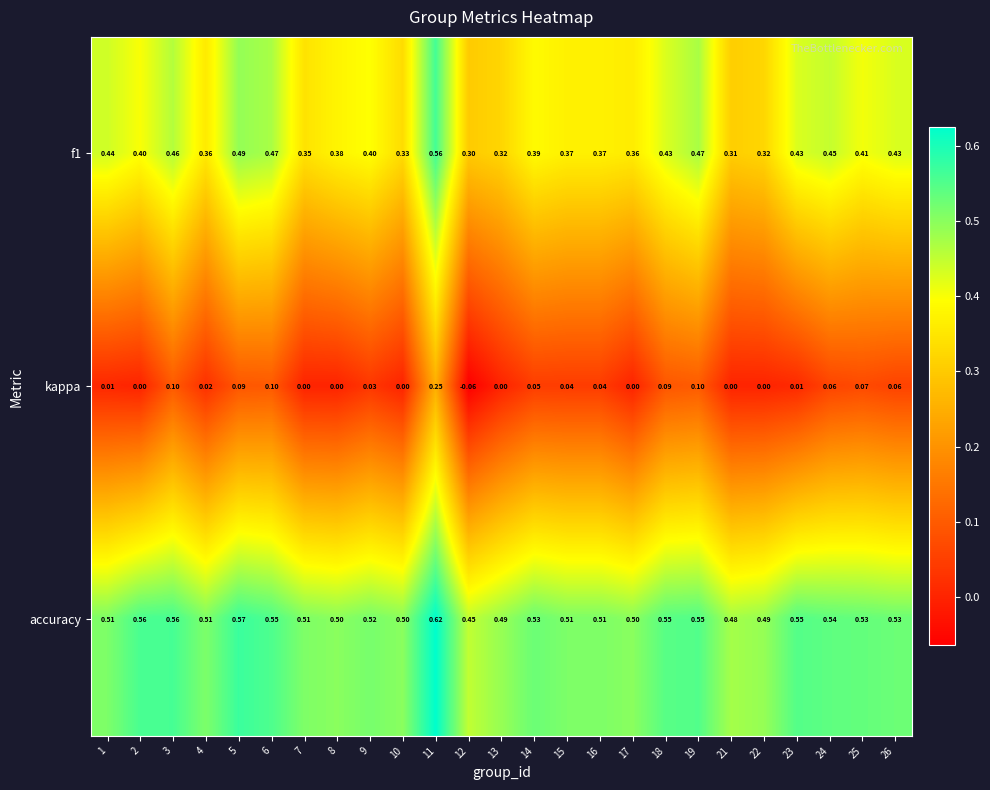

Between 14 and 24, which series saw the biggest shift?

f1